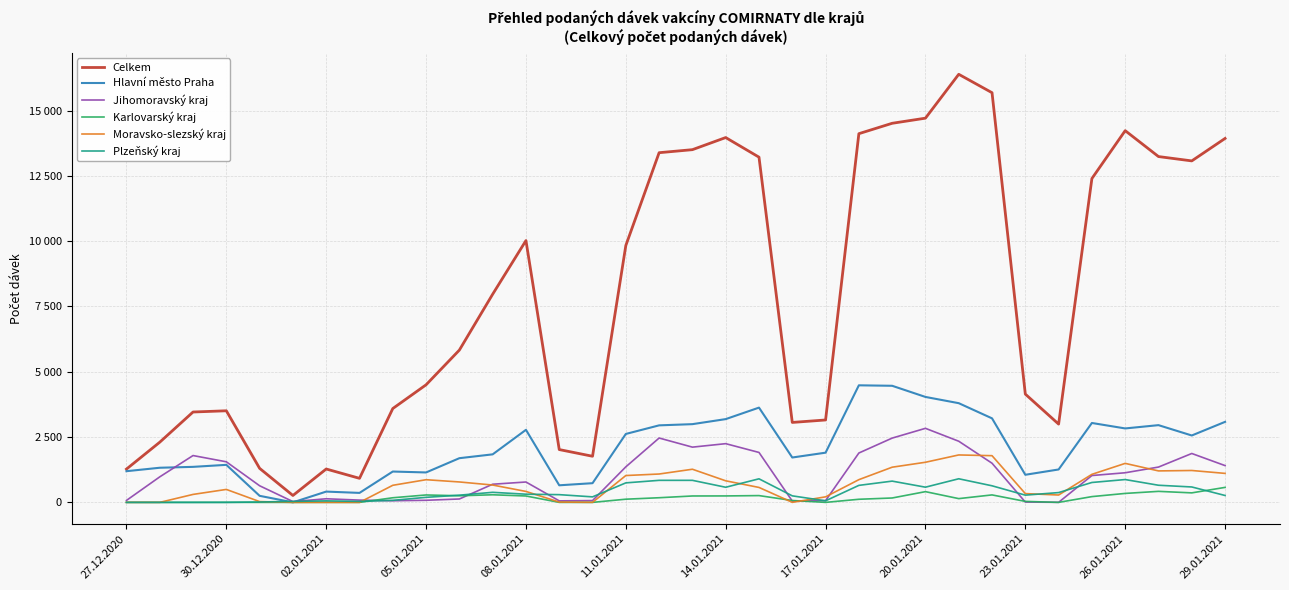

Which series ends up on top after the final intersection of Karlovarský kraj and Plzeňský kraj?

Karlovarský kraj